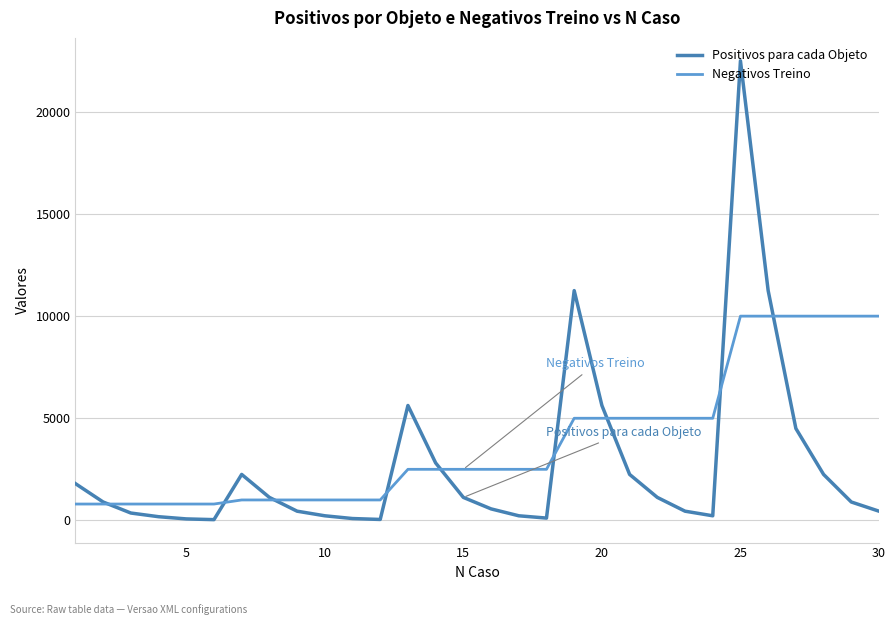

Which series has the largest total across all categories?

Negativos Treino